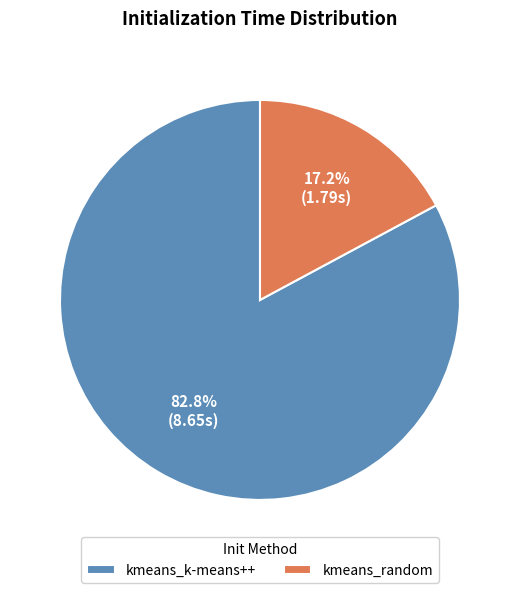

Which has a higher value, kmeans_random or kmeans_k-means++?

kmeans_k-means++